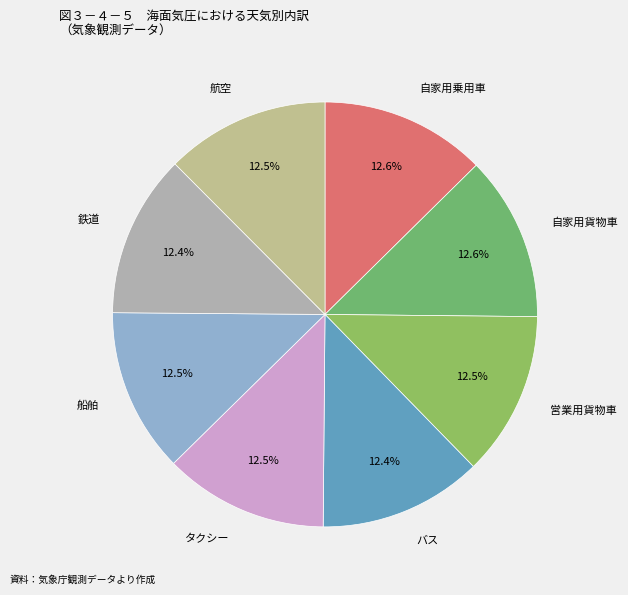

What is the ratio of the value at 航空 to the value at 自家用乗用車?

1.0